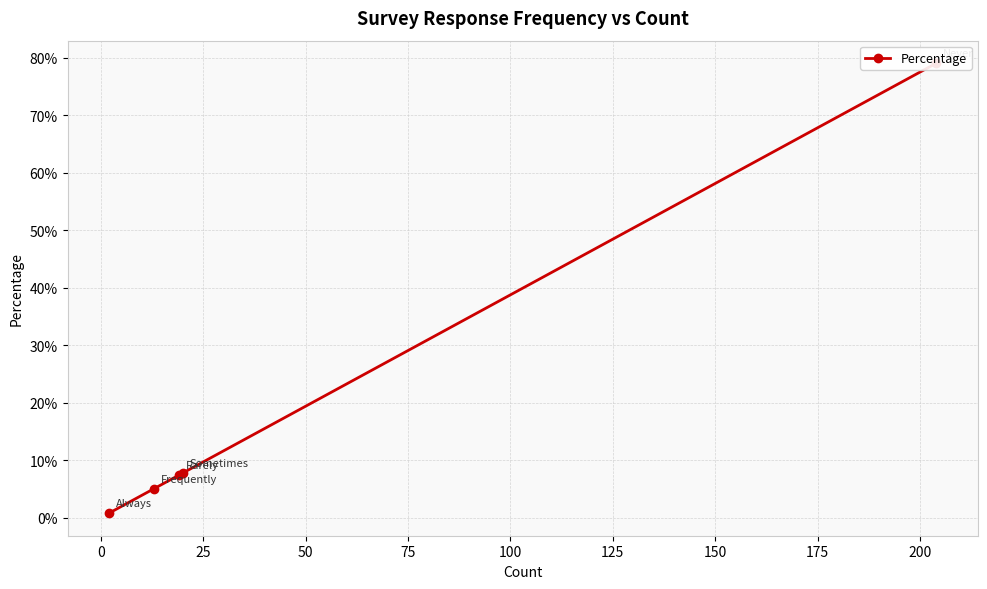

How many lines are shown in the chart?

1